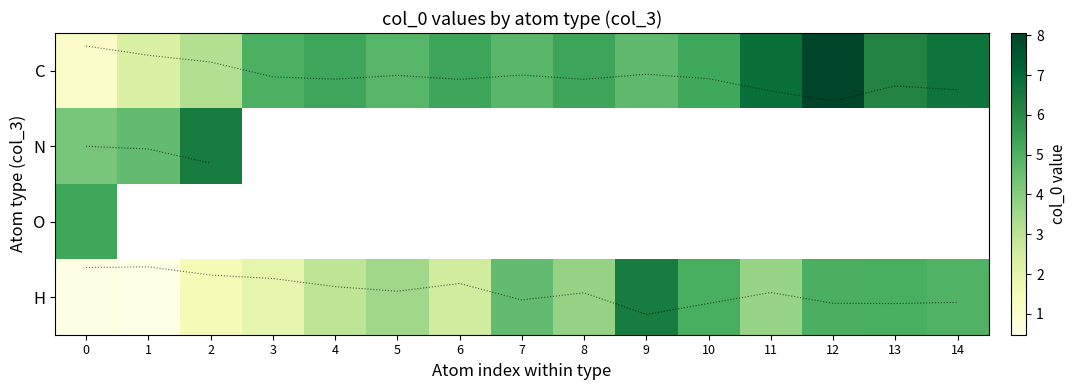

How many data points in C are above 5?

9